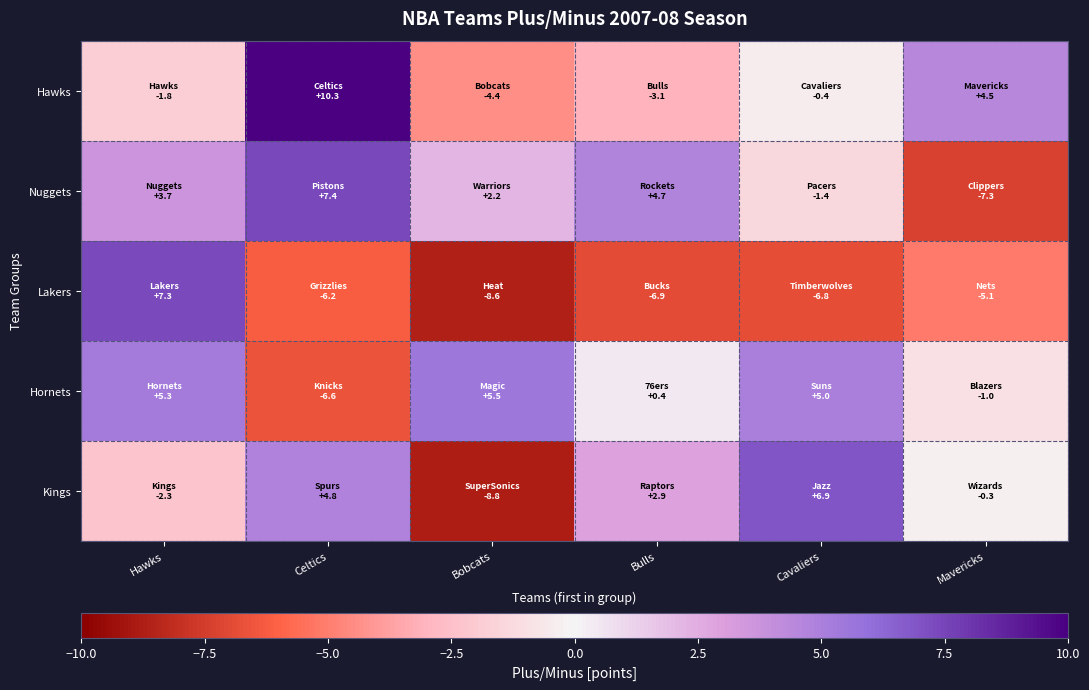

What is the total value across all series at Cavaliers?

3.3